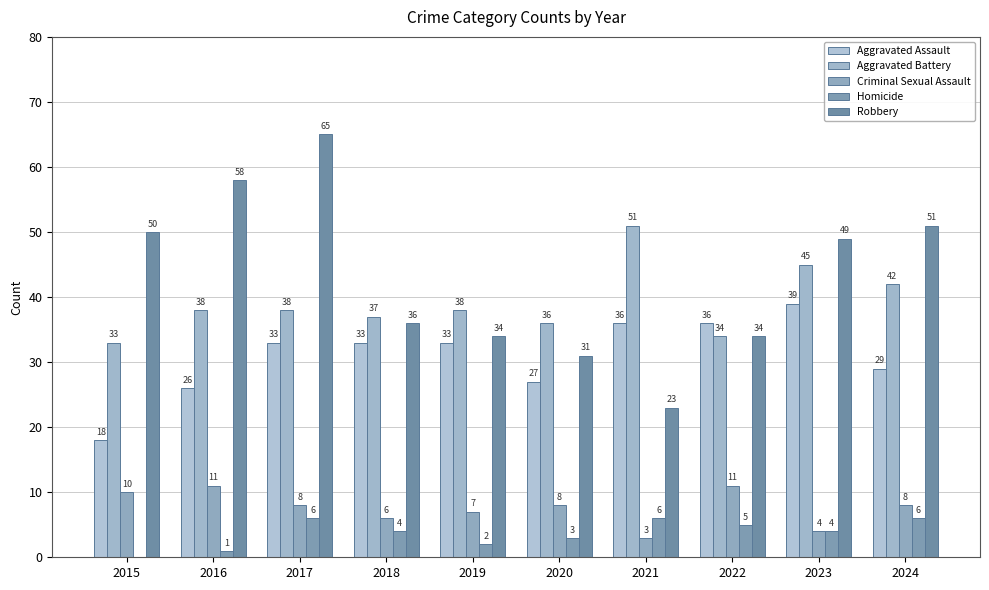

At which category is the sum across all series the highest?

2017